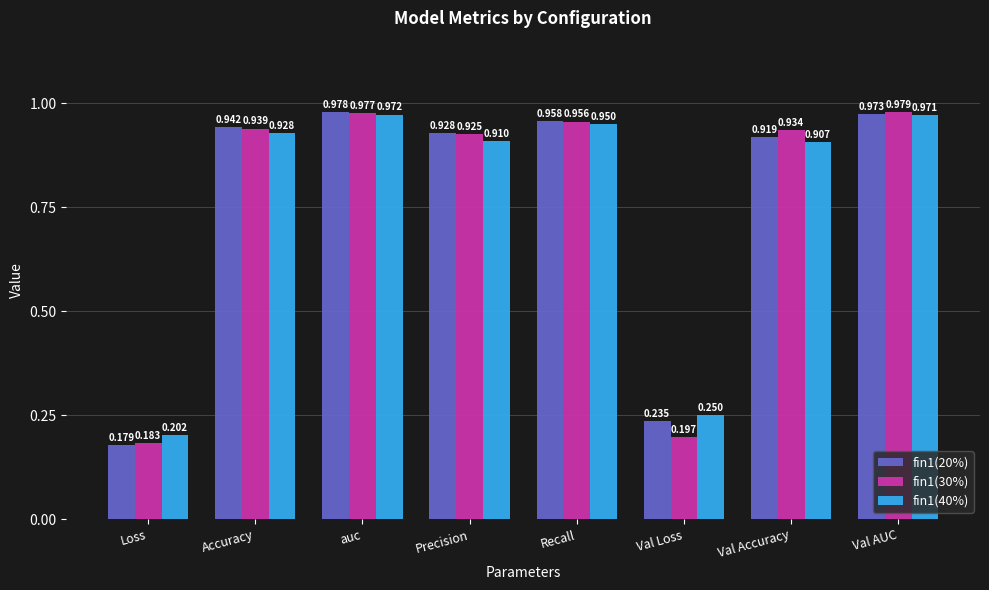

Which series changed the most between Loss and Precision?

fin1(20%)